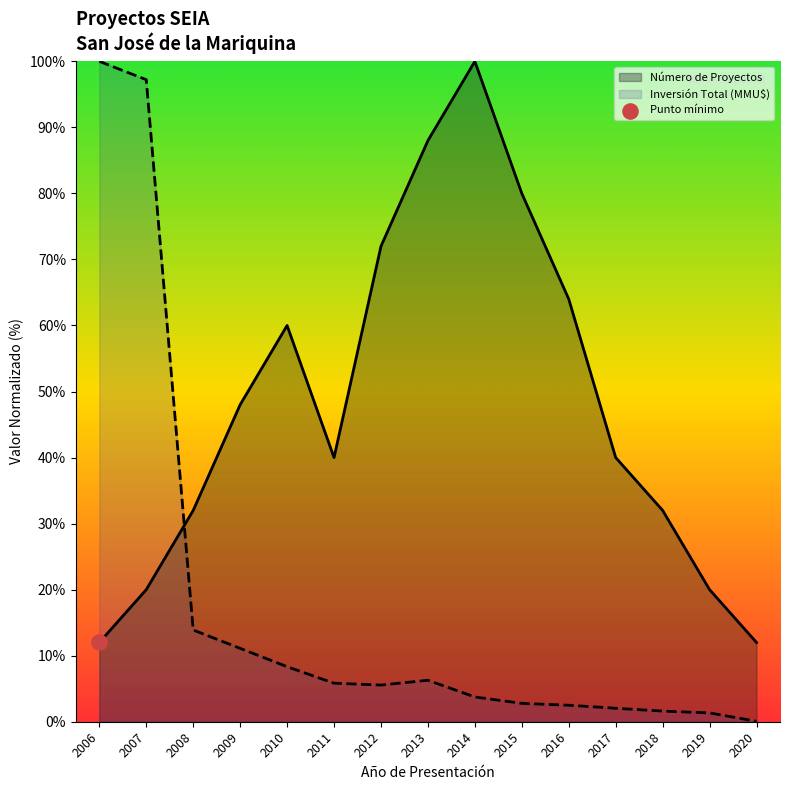

Is the value of Inversión Total (MMU$) at 2015 greater than the value of Número de Proyectos at 2020?

No